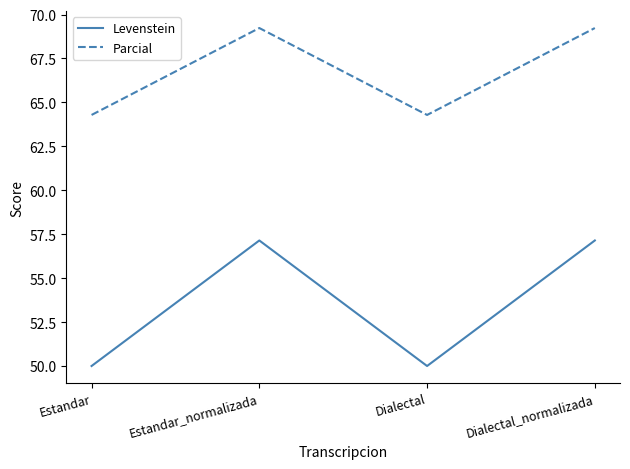

What is the approximate value of Levenstein at Estandar?

50.0